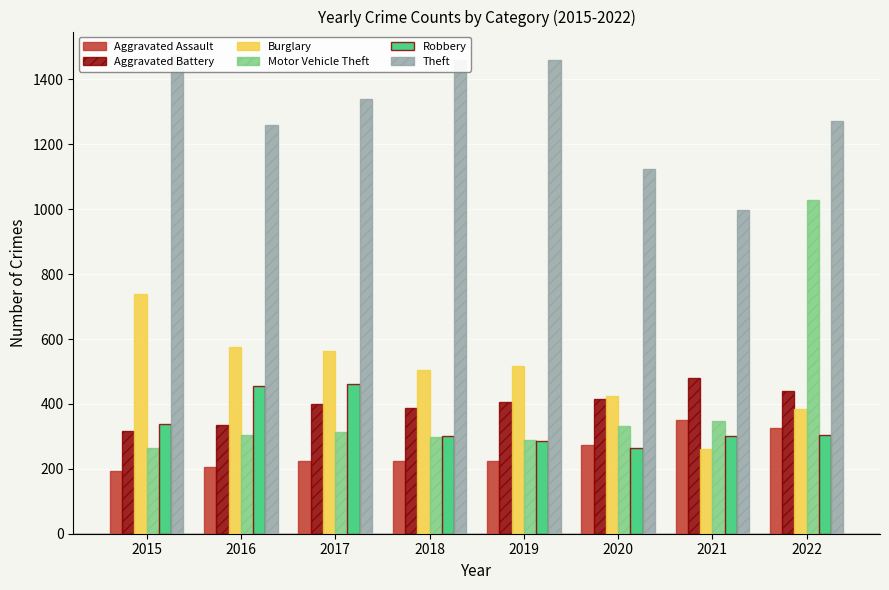

What is the sum of all Motor Vehicle Theft values?

3175